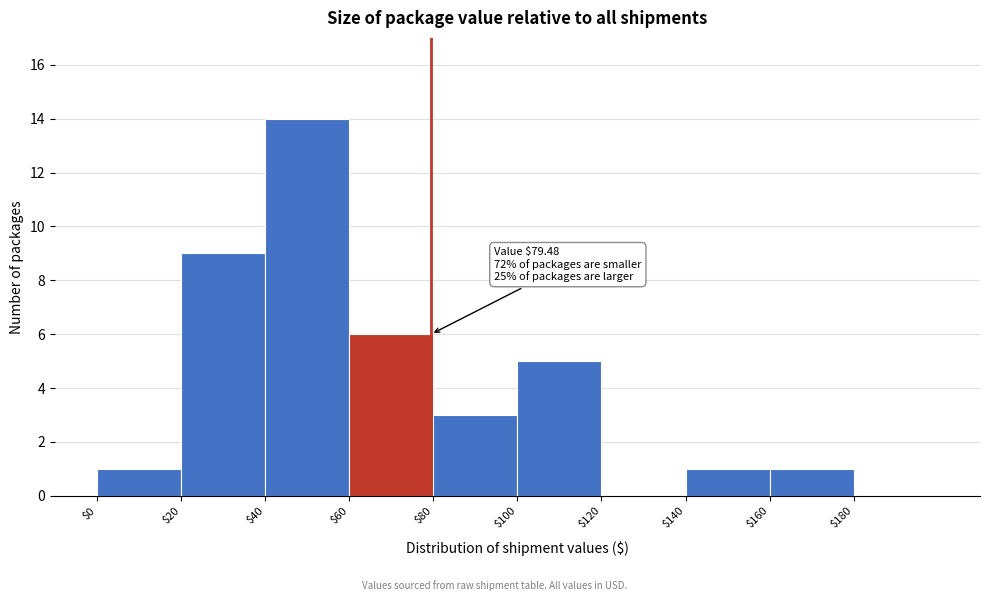

Over which range of the x-axis is the bar tallest?

40 to 60